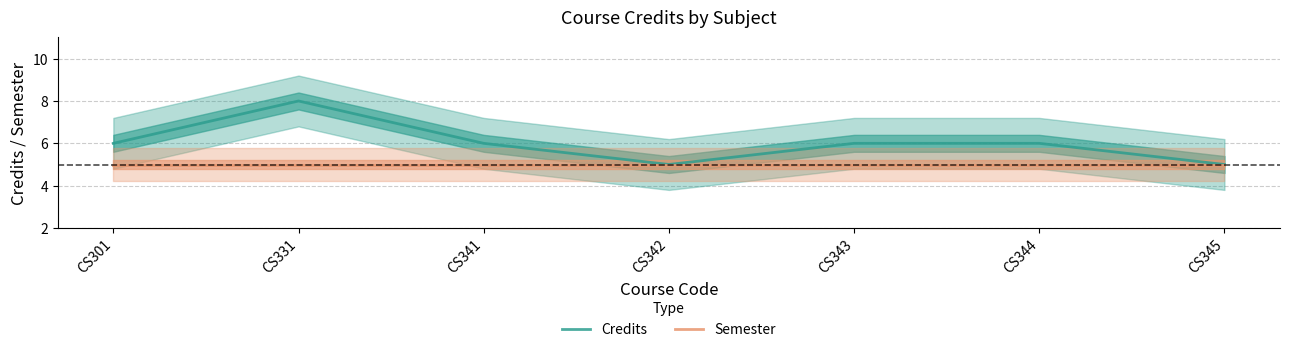

What is the value of the Credits point at the 2nd from the left?

8